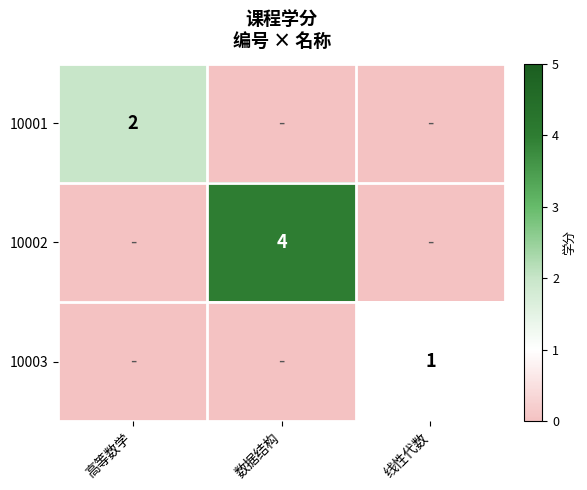

Which has a higher value, 数据结构 or 线性代数?

数据结构